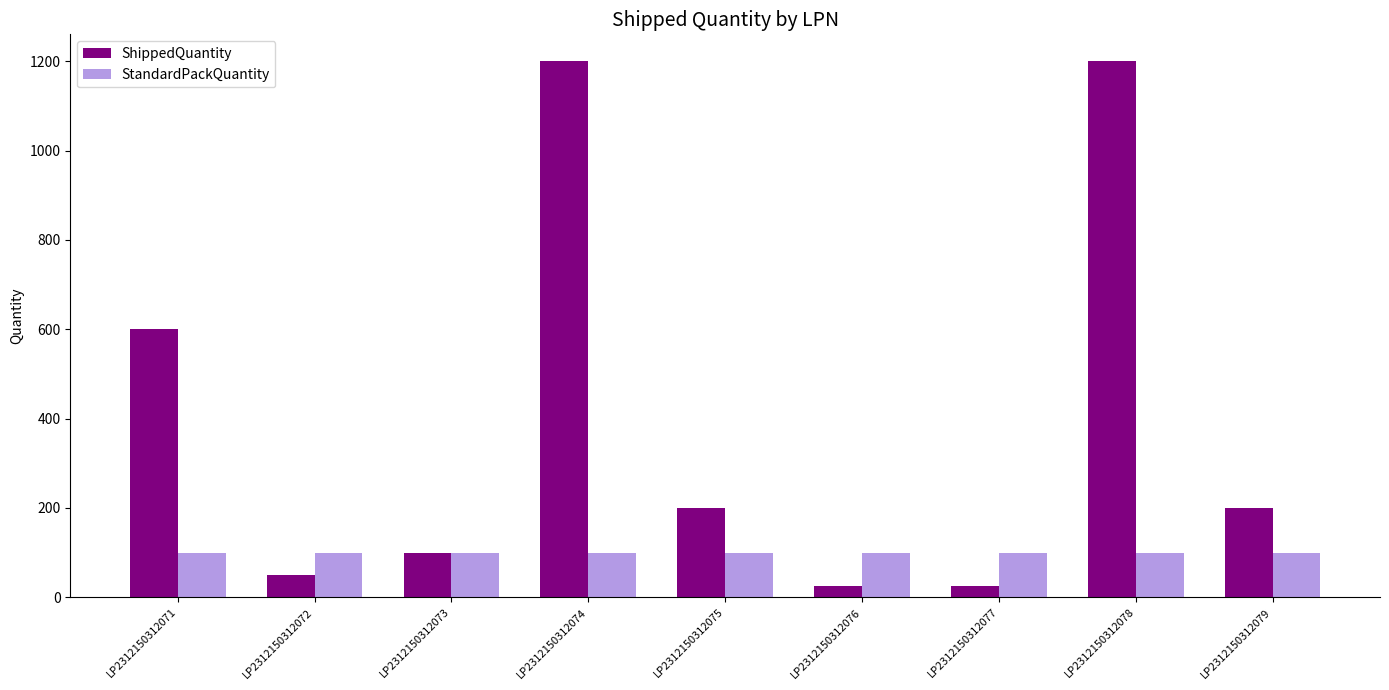

At how many categories does at least one series exceed 168?

5